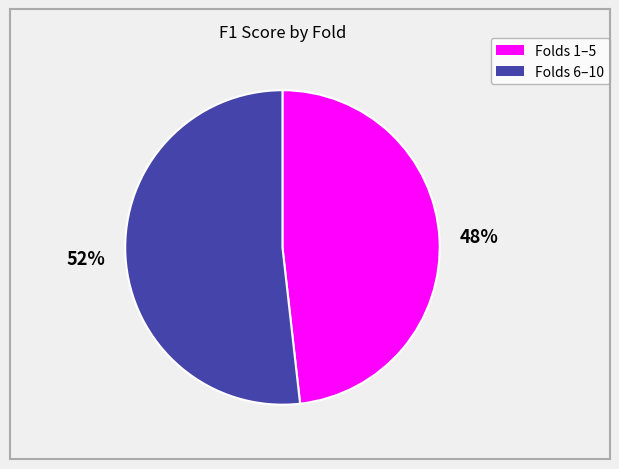

To the nearest percent, what is the average slice percentage?

50%